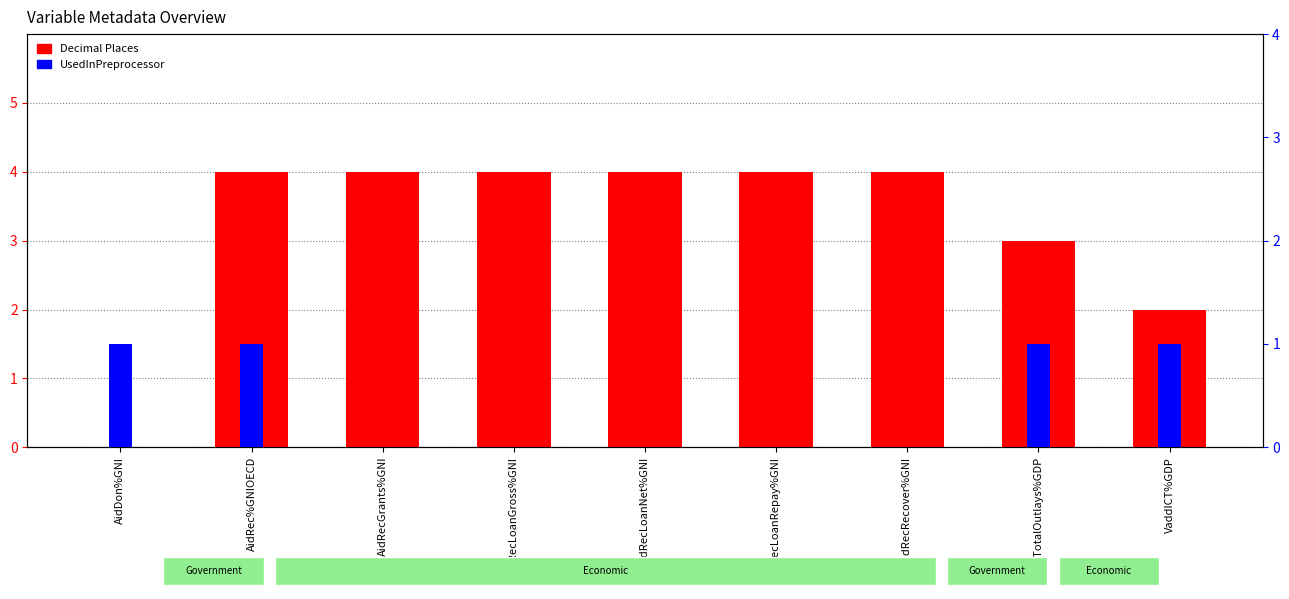

What is the spread (max minus min) of values at AidRecRecover%GNI?

4